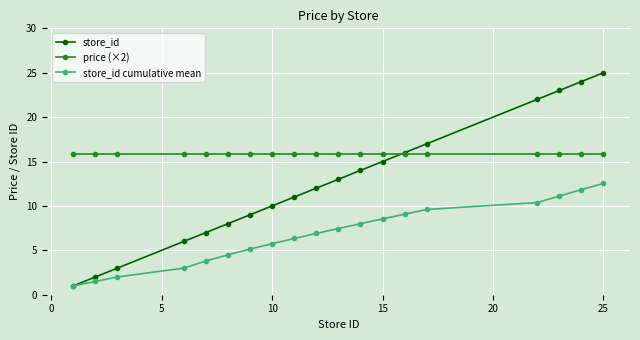

Reading left to right, transcribe all the data shown in this chart.

store_id: 1.0	2.0	3.0	6.0	7.0	8.0	9.0	10.0	11.0	12.0	13.0	14.0	15.0	16.0	17.0	22.0	23.0	24.0	25.0
price (×2): 15.8	15.8	15.8	15.8	15.8	15.8	15.8	15.8	15.8	15.8	15.8	15.8	15.8	15.8	15.8	15.8	15.8	15.8	15.8
store_id cumulative mean: 1.0	1.5	2.0	3.0	3.8	4.5	5.1	5.8	6.3	6.9	7.5	8.0	8.5	9.1	9.6	10.4	11.1	11.8	12.5